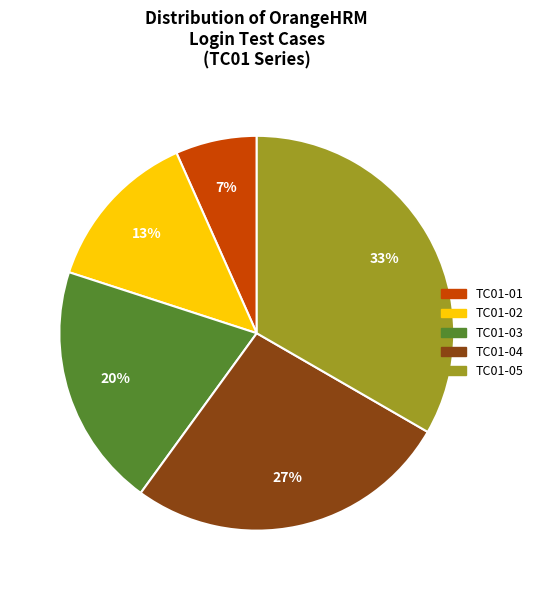

To the nearest percent, what percentage of the pie is TC01-05?

33%